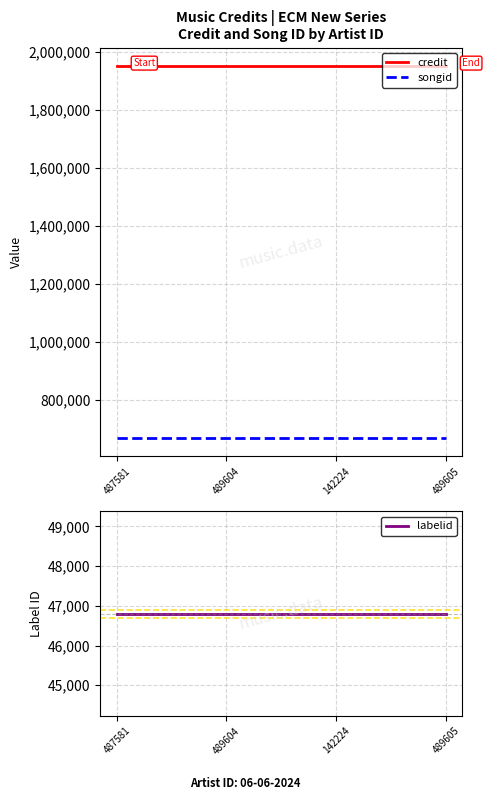

What is the value of the labelid point at the 2nd from the left?

46800